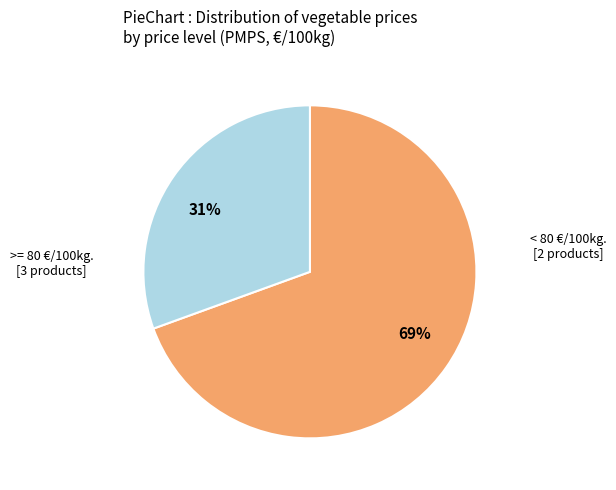

Which has a higher value, 69% or 31%?

69%